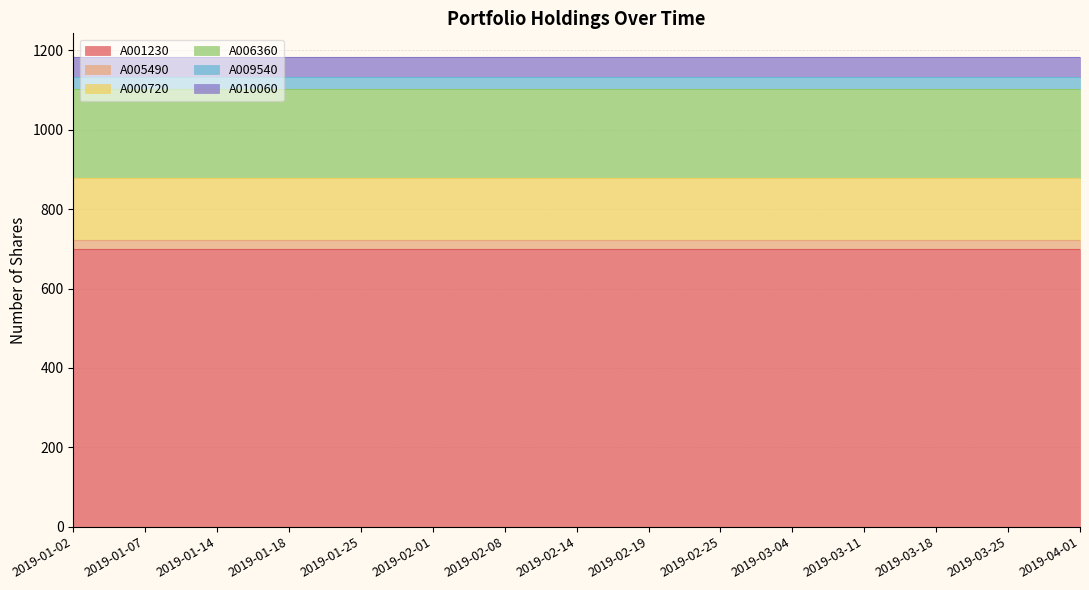

True or false: A005490 and A010060 cross at least once.

False